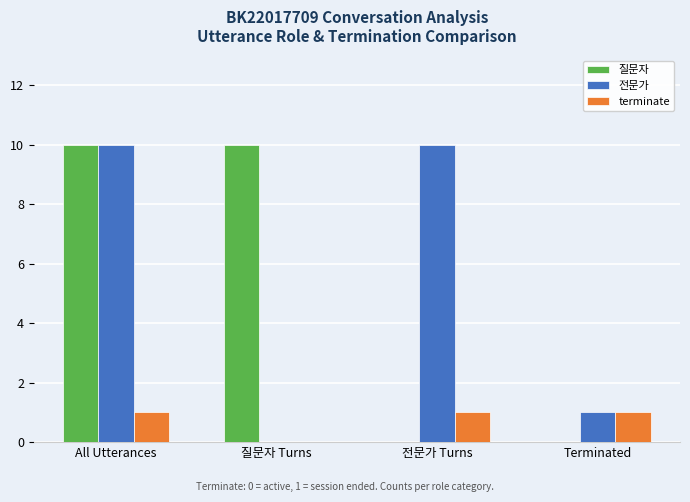

Between 전문가 Turns and Terminated, which series saw the biggest shift?

전문가